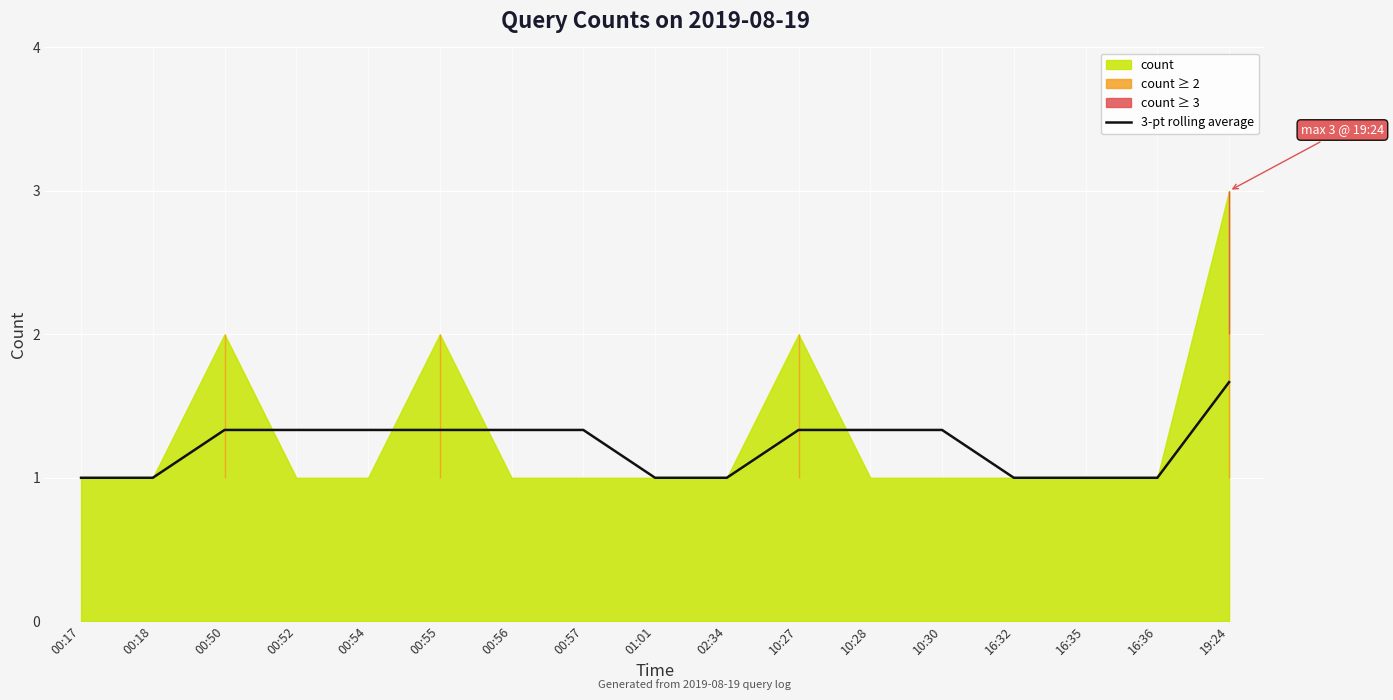

Which has a higher value, 10:30 or 16:35?

10:30